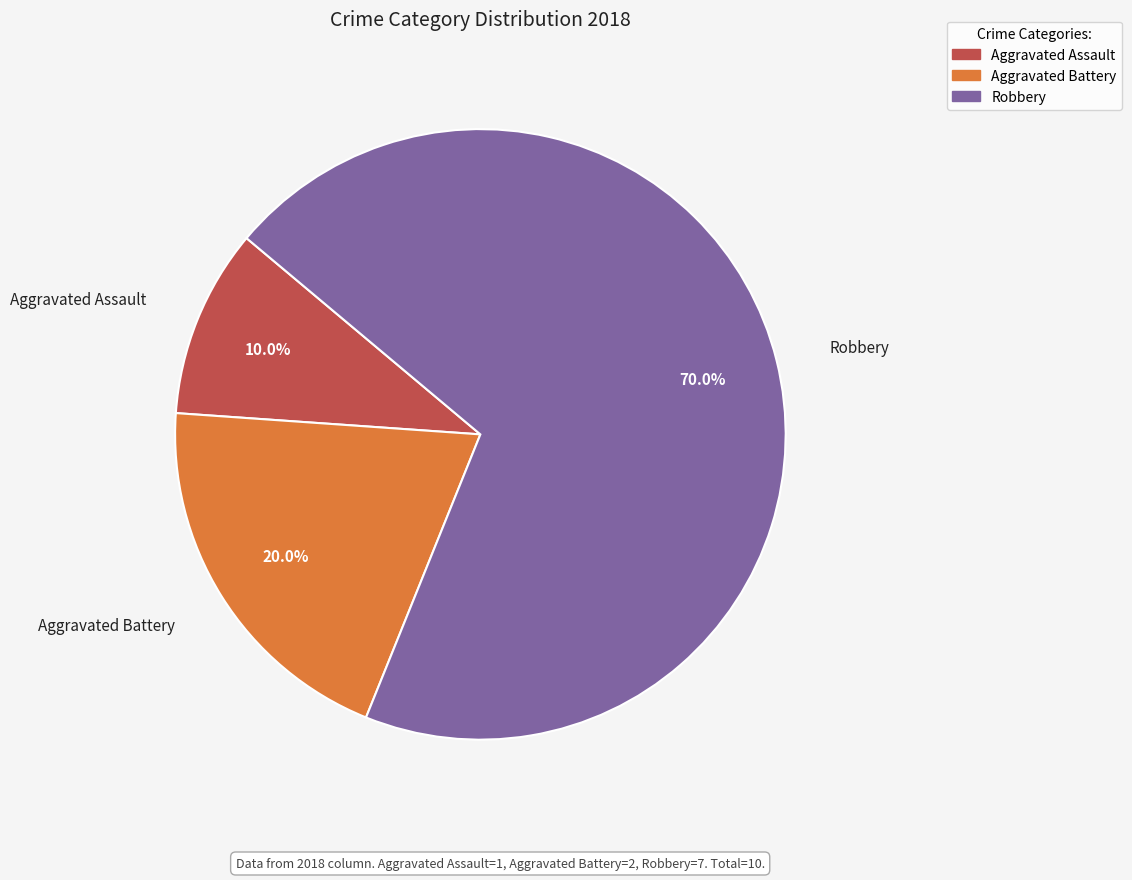

Rank the categories by value from highest to lowest.

Robbery, Aggravated Battery, Aggravated Assault